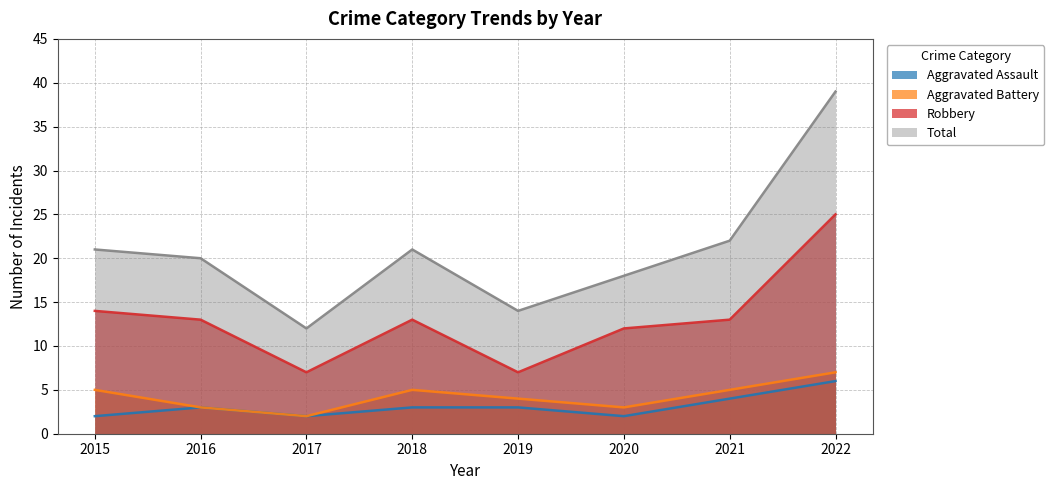

Is it true that Robbery equals 33 at 2022?

False